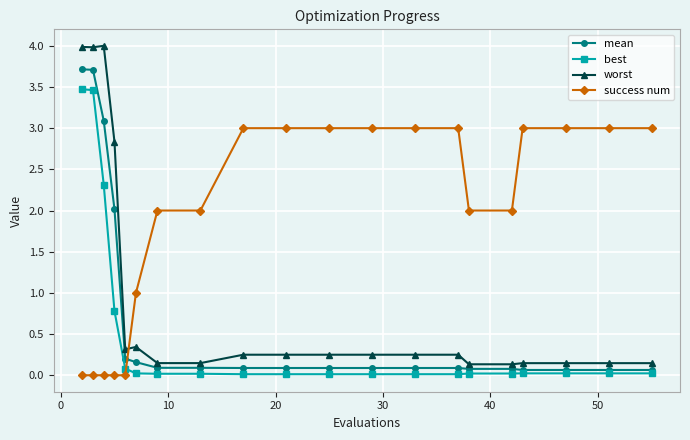

Which series has the largest total across all categories?

success num